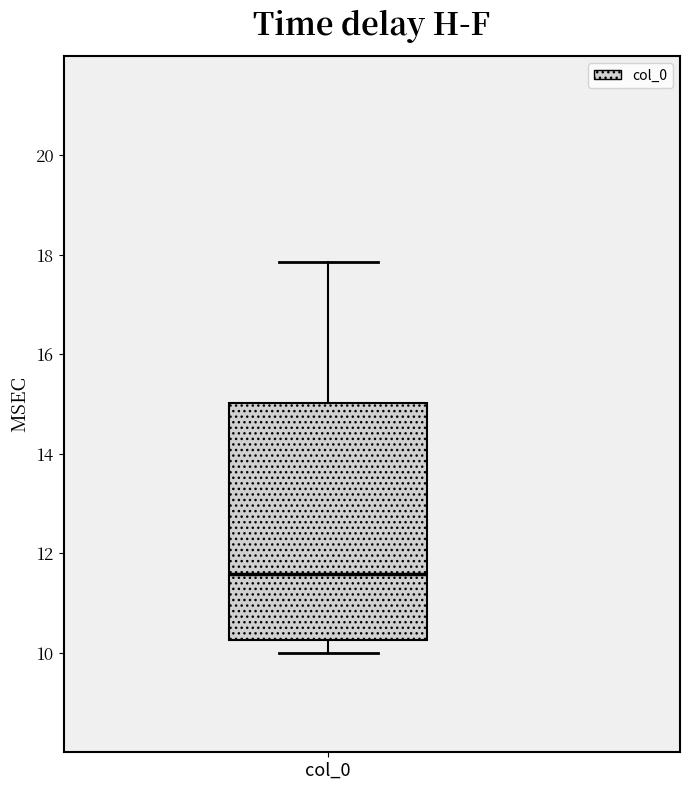

Transcribe this box plot: give where the median line is, the range the box spans, and where the two whiskers end, as read against the y-axis. The values are not printed on the chart, so give them approximately, as read against the axis.

median 11.6, box 10.2 to 15.0, whiskers 10.0 to 17.8